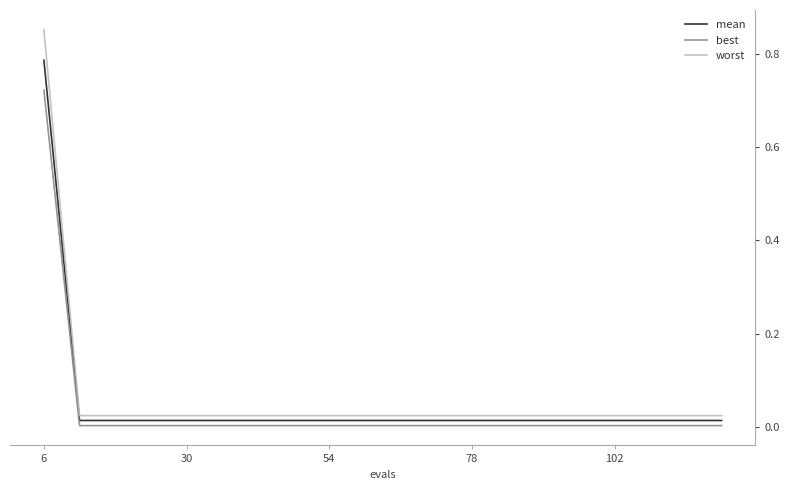

True or false: worst and best cross at least once.

False